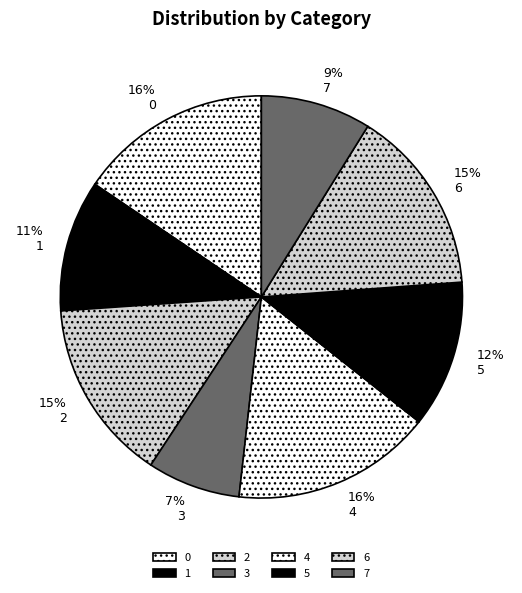

What percentage is the 6 slice, to the nearest percent?

15%